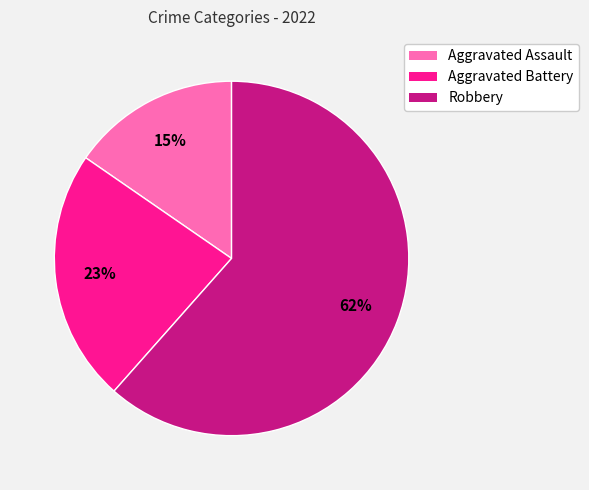

Rank the categories by value from highest to lowest.

Robbery, Aggravated Battery, Aggravated Assault